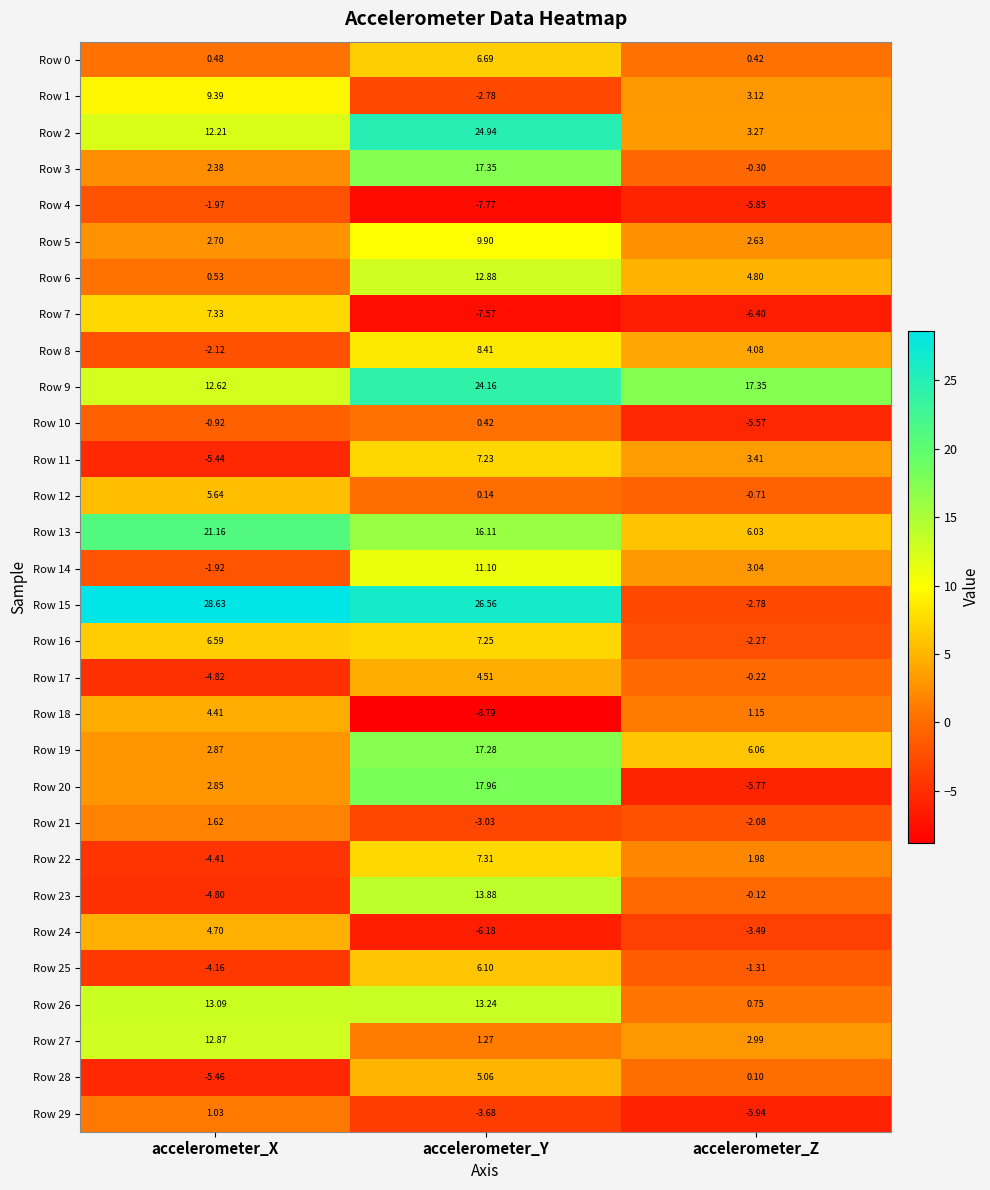

Between accelerometer_Y and accelerometer_Z, which series saw the biggest shift?

Row 15